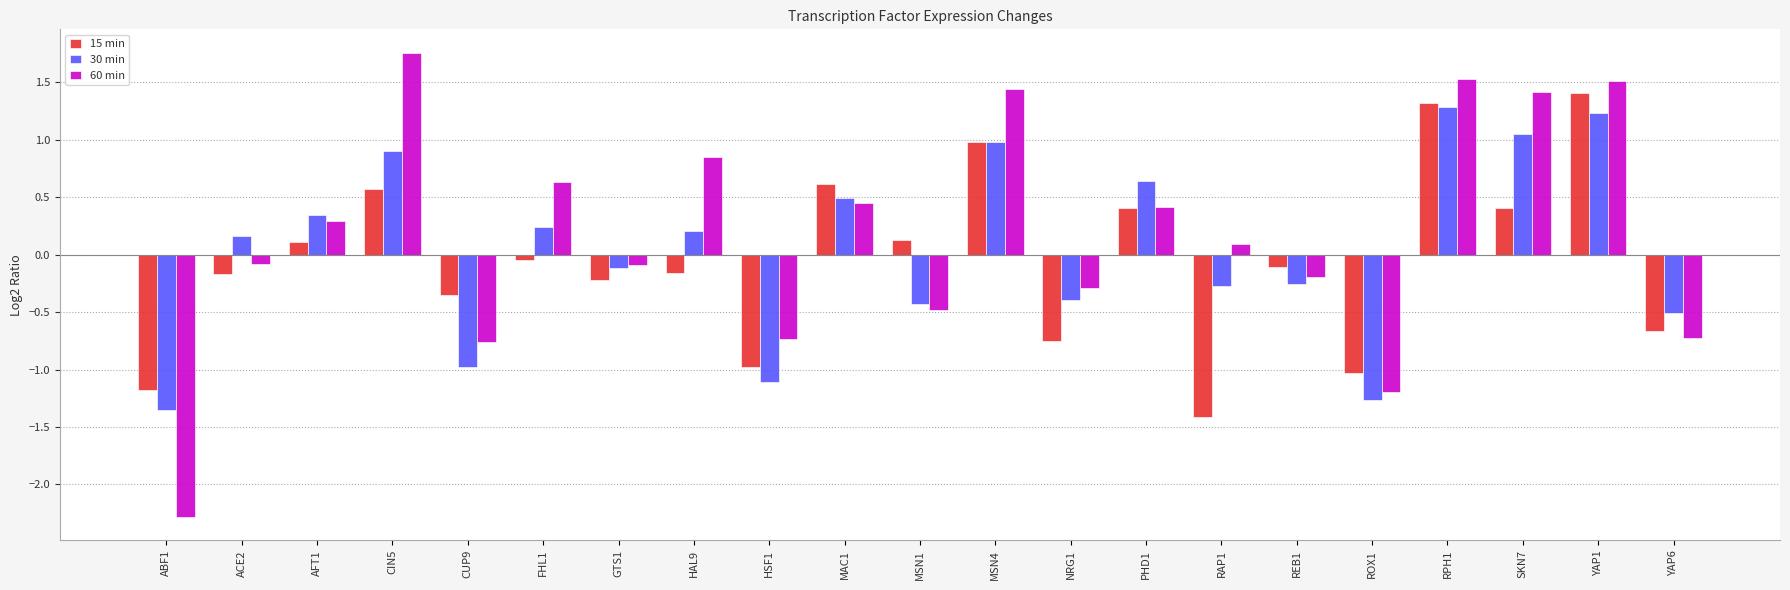

What is the sum of the 60 min values at GTS1 and ROX1?

-1.3